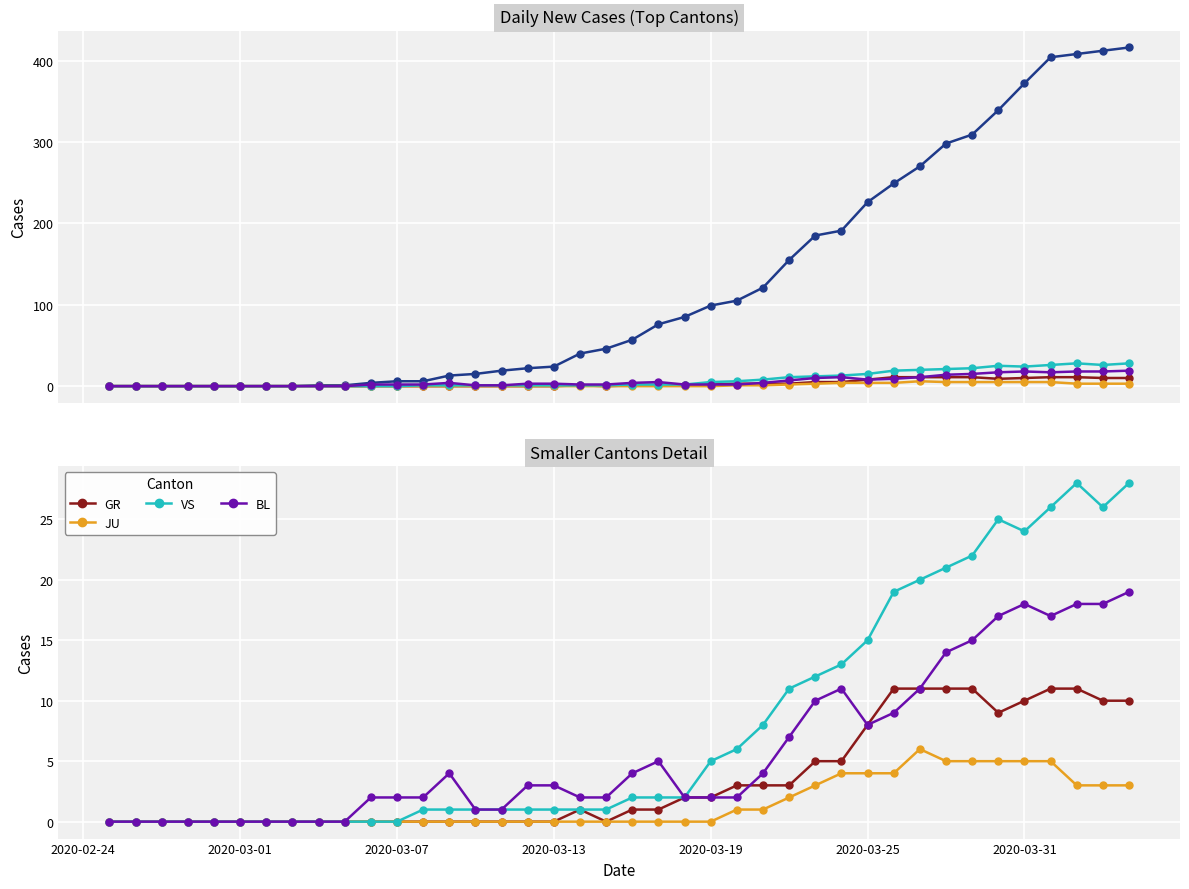

Reading left to right, list all the values displayed in this chart.

CH: 0	0	0	0	0	0	0	0	1	1	4	6	6	13	15	19	22	24	40	46	57	76	85	99	105	121	155	185	191	226	249	270	298	309	339	372	404	408	412	416
GR: 0	0	0	0	0	0	0	0	0	0	0	0	0	0	0	0	0	0	1	0	1	1	2	2	3	3	3	5	5	8	11	11	11	11	9	10	11	11	10	10
JU: 0	0	0	0	0	0	0	0	0	0	0	0	0	0	0	0	0	0	0	0	0	0	0	0	1	1	2	3	4	4	4	6	5	5	5	5	5	3	3	3
VS: 0	0	0	0	0	0	0	0	0	0	0	0	1	1	1	1	1	1	1	1	2	2	2	5	6	8	11	12	13	15	19	20	21	22	25	24	26	28	26	28
BL: 0	0	0	0	0	0	0	0	0	0	2	2	2	4	1	1	3	3	2	2	4	5	2	2	2	4	7	10	11	8	9	11	14	15	17	18	17	18	18	19